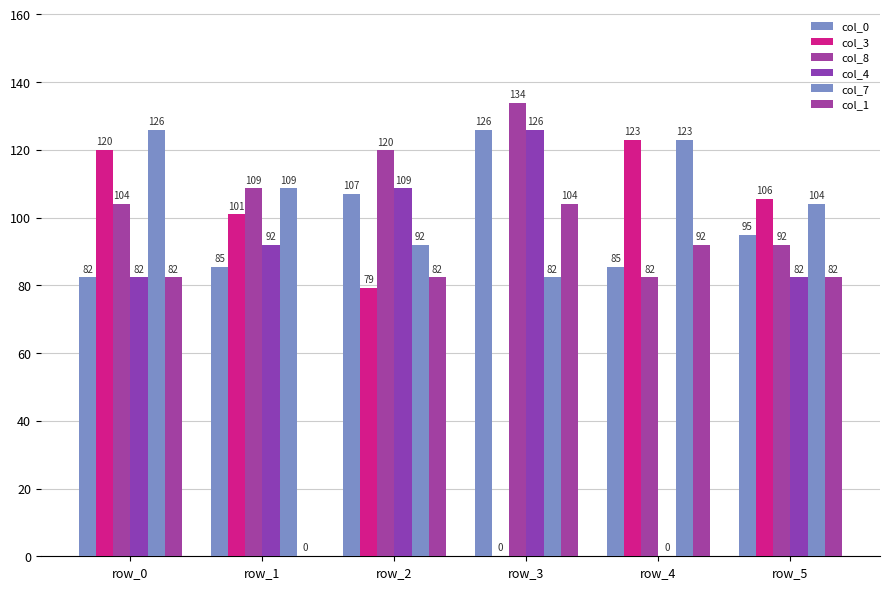

Where is col_1 nearest to the value 51?

row_0